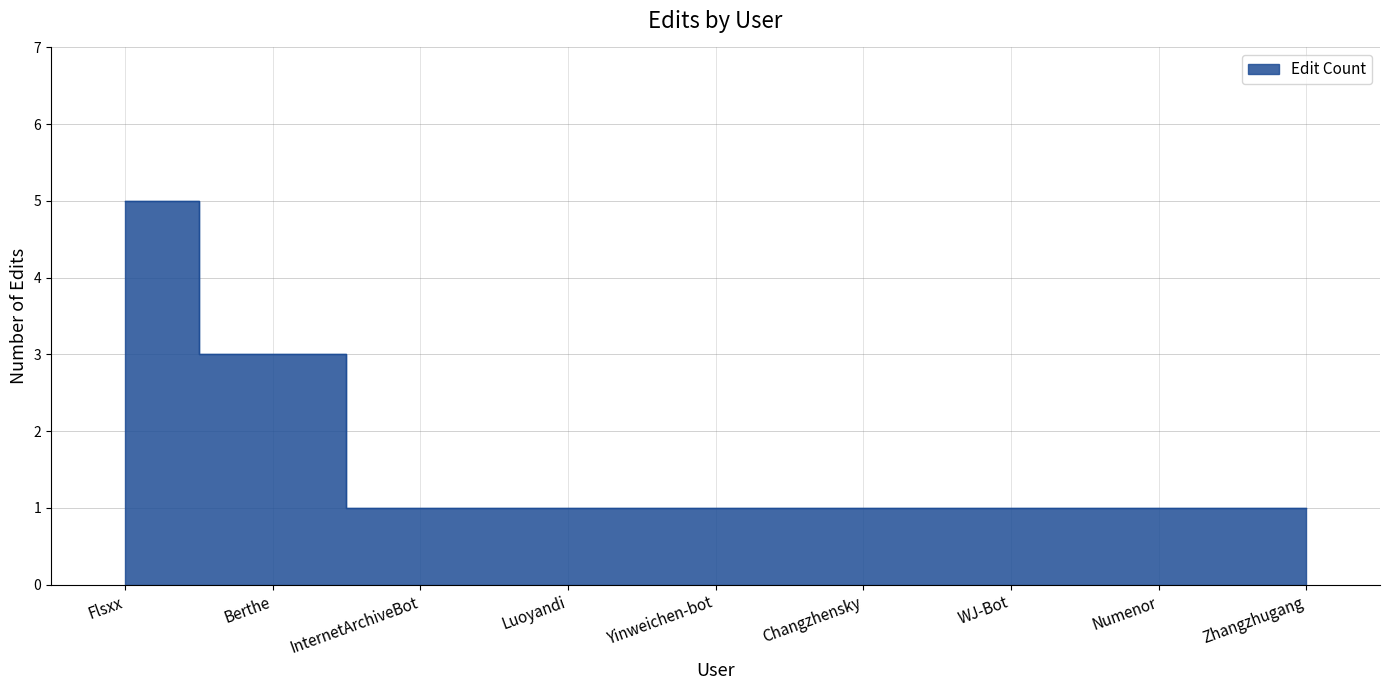

What is the label of the 9th point from the right?

Flsxx